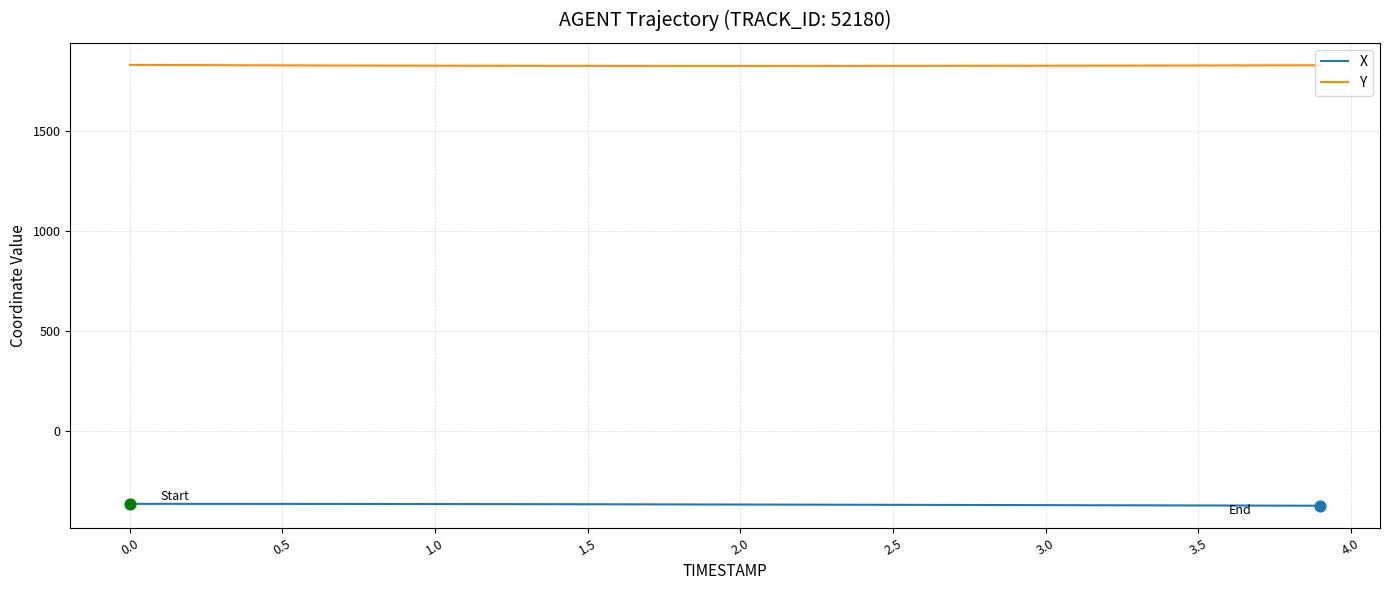

Which series has the largest total across all categories?

Y